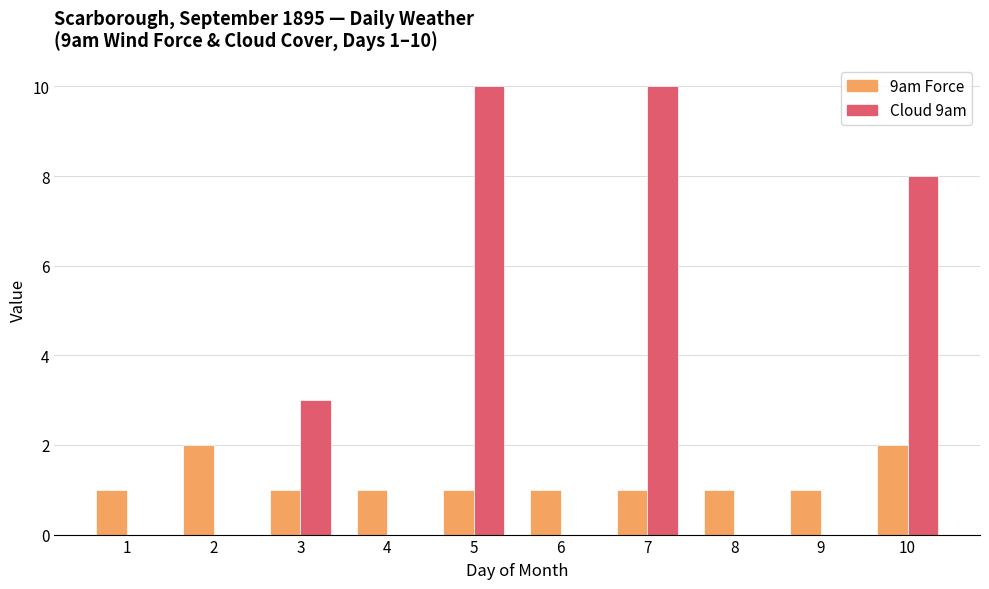

What is the total value across all series at 9?

1